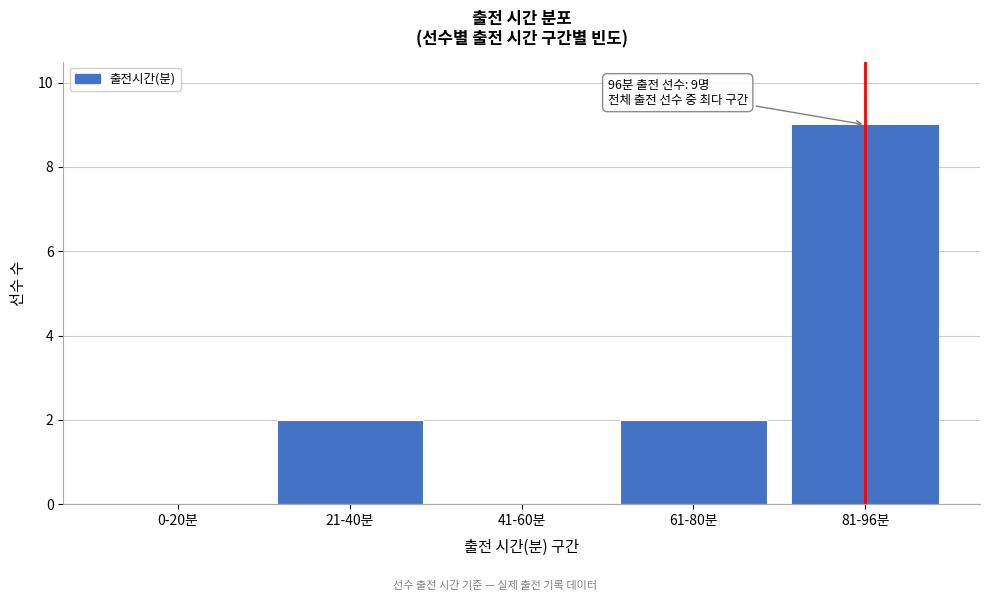

Reading left to right, what are all the values shown in this chart?

0-20분=0	21-40분=2	41-60분=0	61-80분=2	81-96분=9